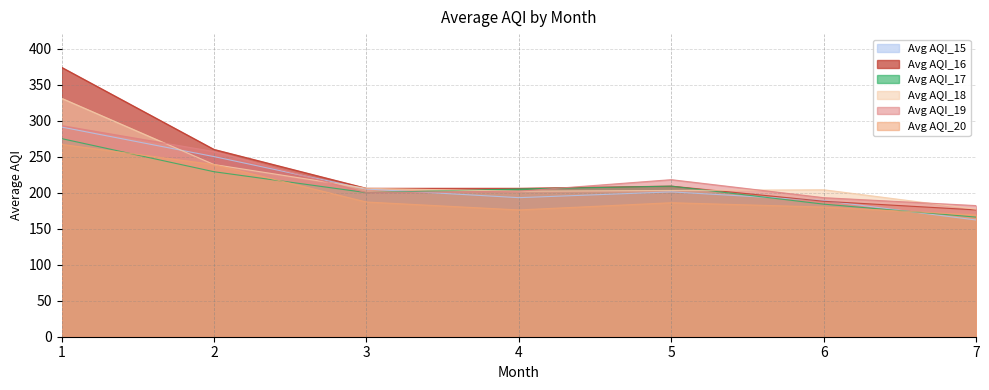

Reading right to left, extract all data points from this chart.

Avg AQI_15: 7=162	6=189	5=201	4=193	3=205	2=250	1=291
Avg AQI_16: 7=176	6=188	5=209	4=206	3=206	2=260	1=374
Avg AQI_17: 7=166	6=184	5=209	4=205	3=200	2=229	1=275
Avg AQI_18: 7=177	6=204	5=203	4=202	3=206	2=239	1=331
Avg AQI_19: 7=182	6=193	5=218	4=202	3=200	2=257	1=293
Avg AQI_20: 7=169	6=180	5=186	4=176	3=187	2=239	1=267